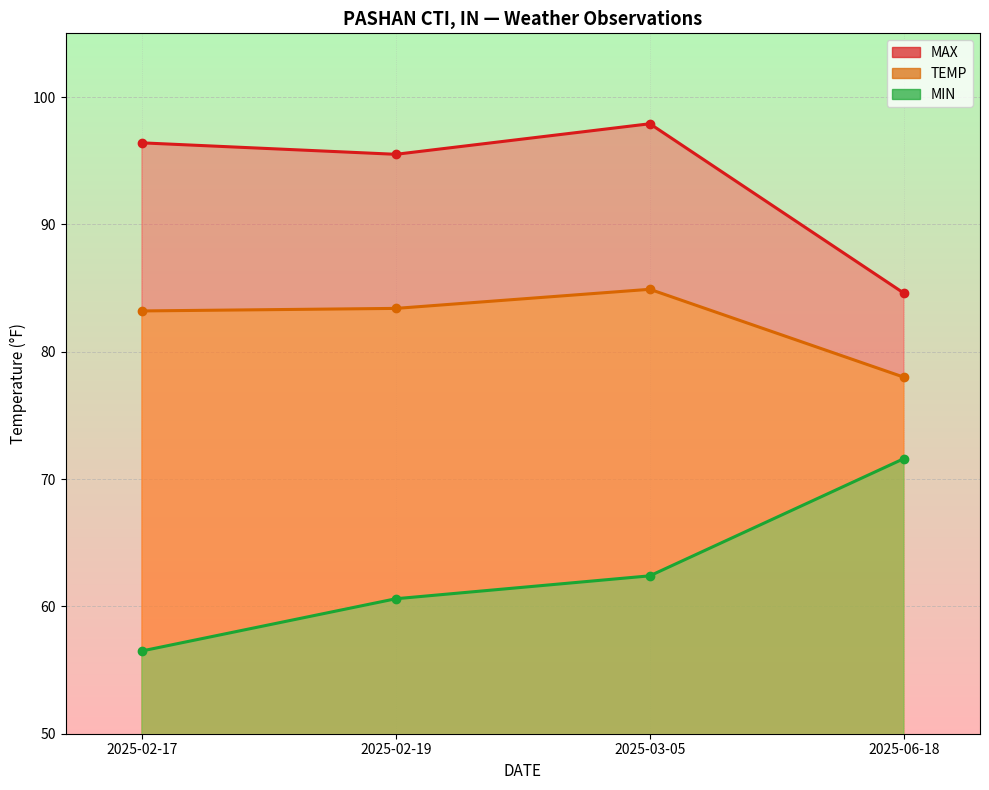

How many values in the MAX series exceed 96?

2